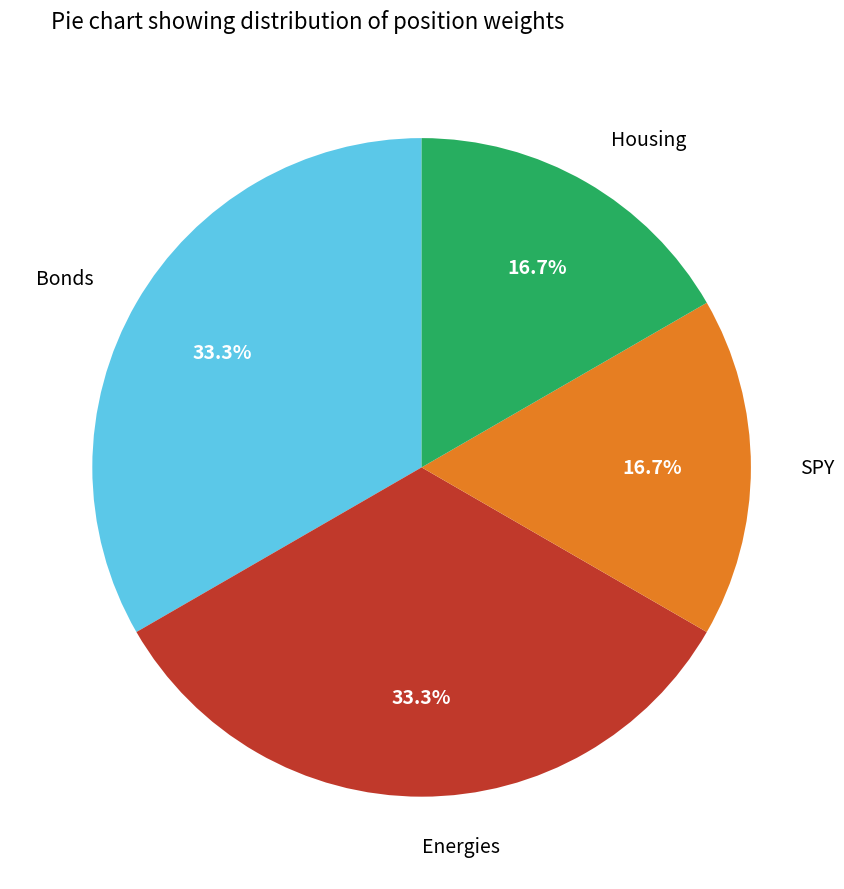

Is there a majority slice in this chart?

No